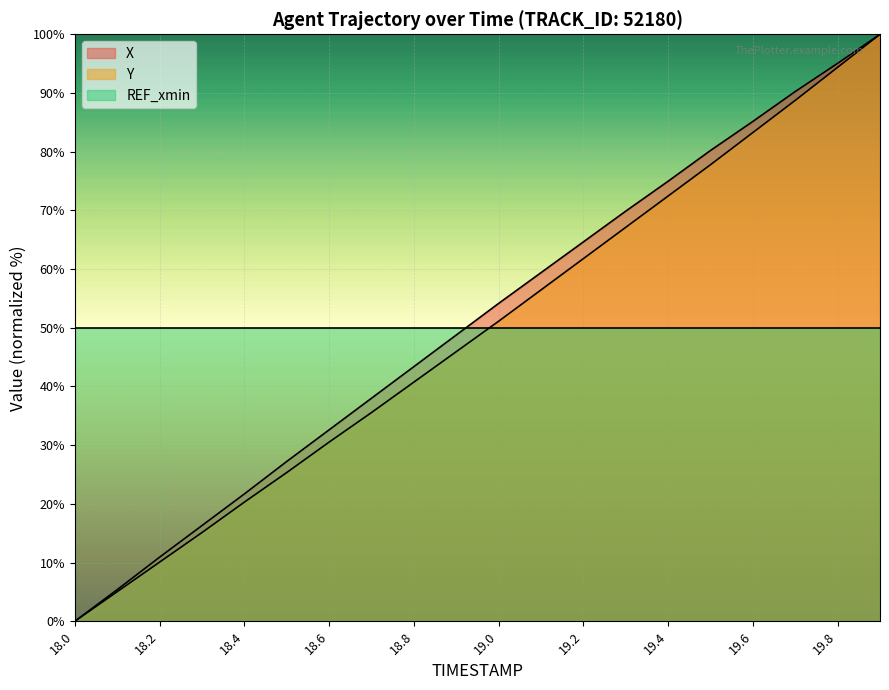

Does the chart display data point markers on the line(s)?

No